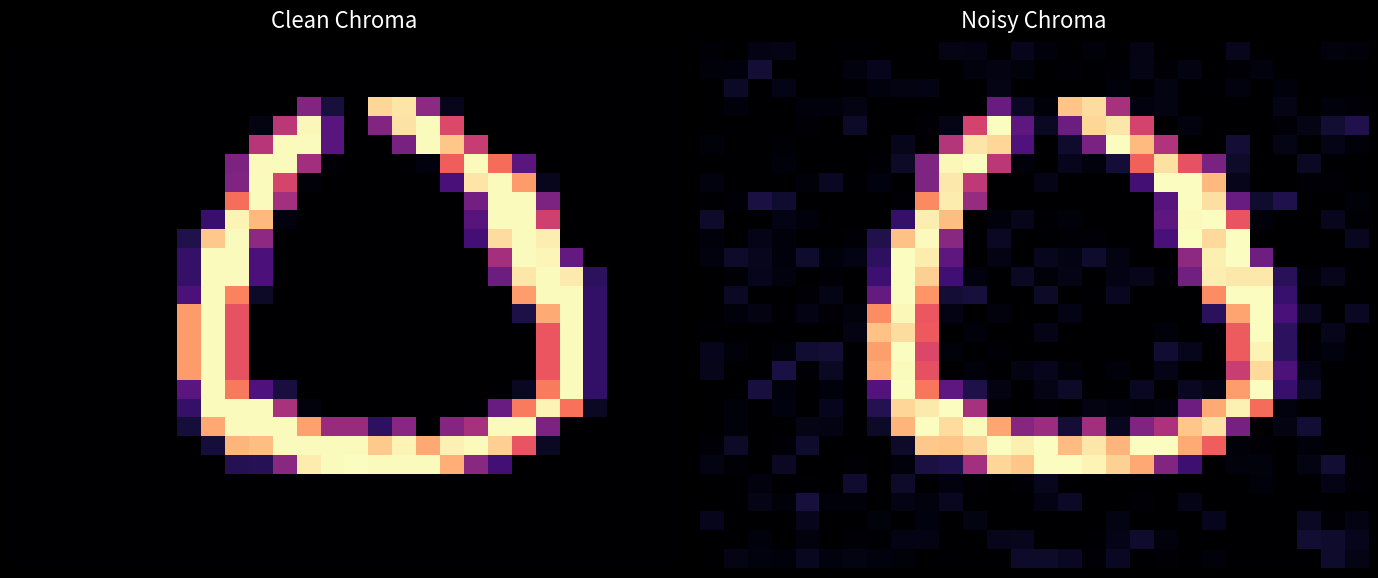

At how many categories does at least one series exceed 154?

17